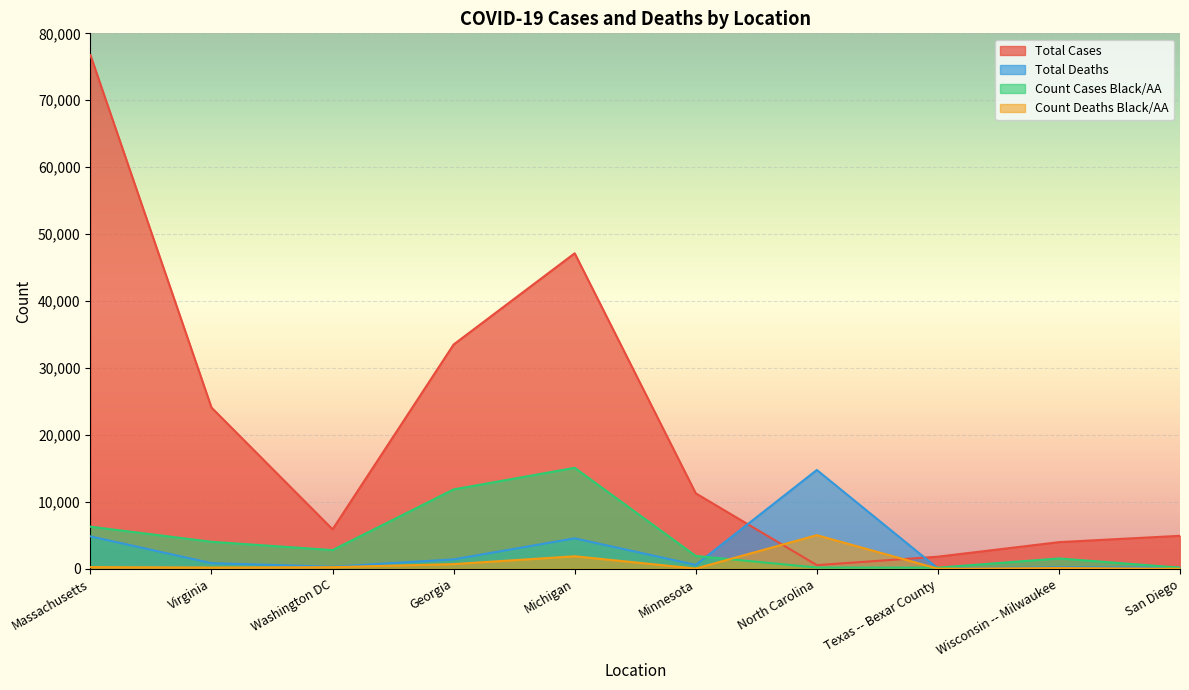

Reading left to right, transcribe all the data shown in this chart.

Total Cases: 76743	24081	5899	33508	47138	11271	547	1805	3981	4926
Total Deaths: 4840	839	304	1405	4551	578	14764	54	217	175
Count Cases Black/AA: 6288	4031	2793	11857	15084	1916	191	168	1544	167
Count Deaths Black/AA: 252	187	241	697	1866	35	5020	13	106	4